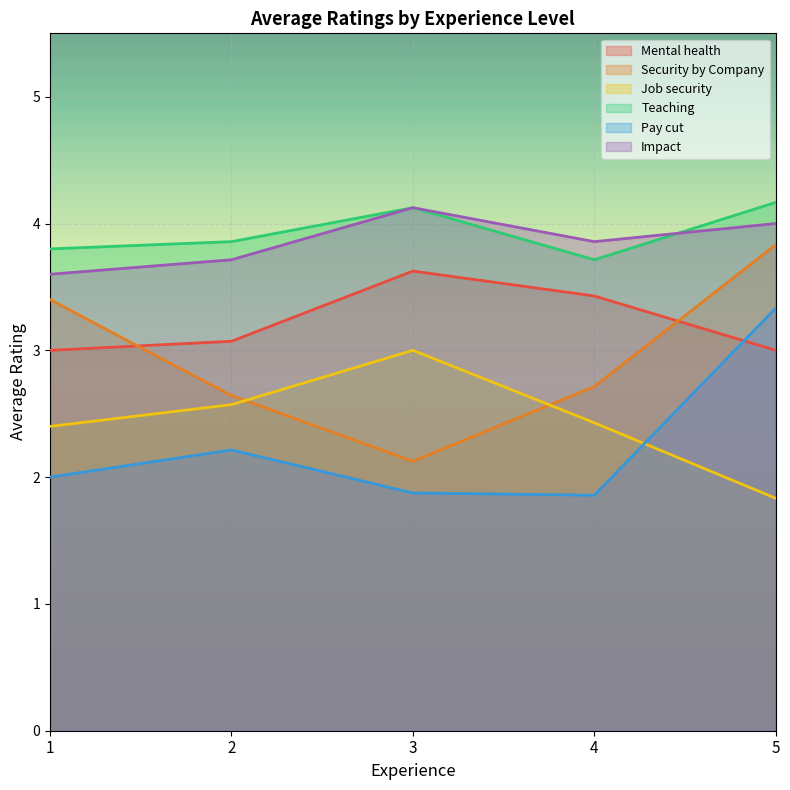

The value of Teaching at 2 is 7.1. True or false?

False